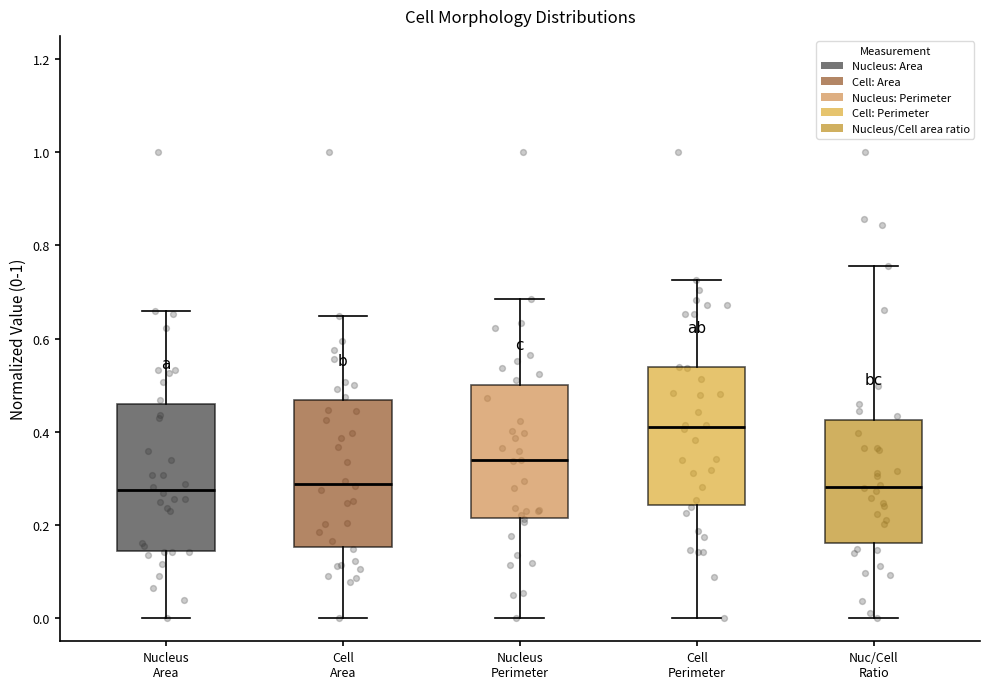

Reading left to right, read every box against the y-axis: the position of its median line, the range the box covers, and the ends of its whiskers. The values are not printed on the chart, so give them approximately, as read against the axis.

Nucleus Area: median 0.28, box 0.14 to 0.46, whiskers 0.00 to 0.66
Cell Area: median 0.28, box 0.16 to 0.46, whiskers 0.00 to 0.64
Nucleus Perimeter: median 0.34, box 0.22 to 0.50, whiskers 0.00 to 0.68
Cell Perimeter: median 0.40, box 0.24 to 0.54, whiskers 0.00 to 0.72
Nuc/Cell Ratio: median 0.28, box 0.16 to 0.42, whiskers 0.00 to 0.76